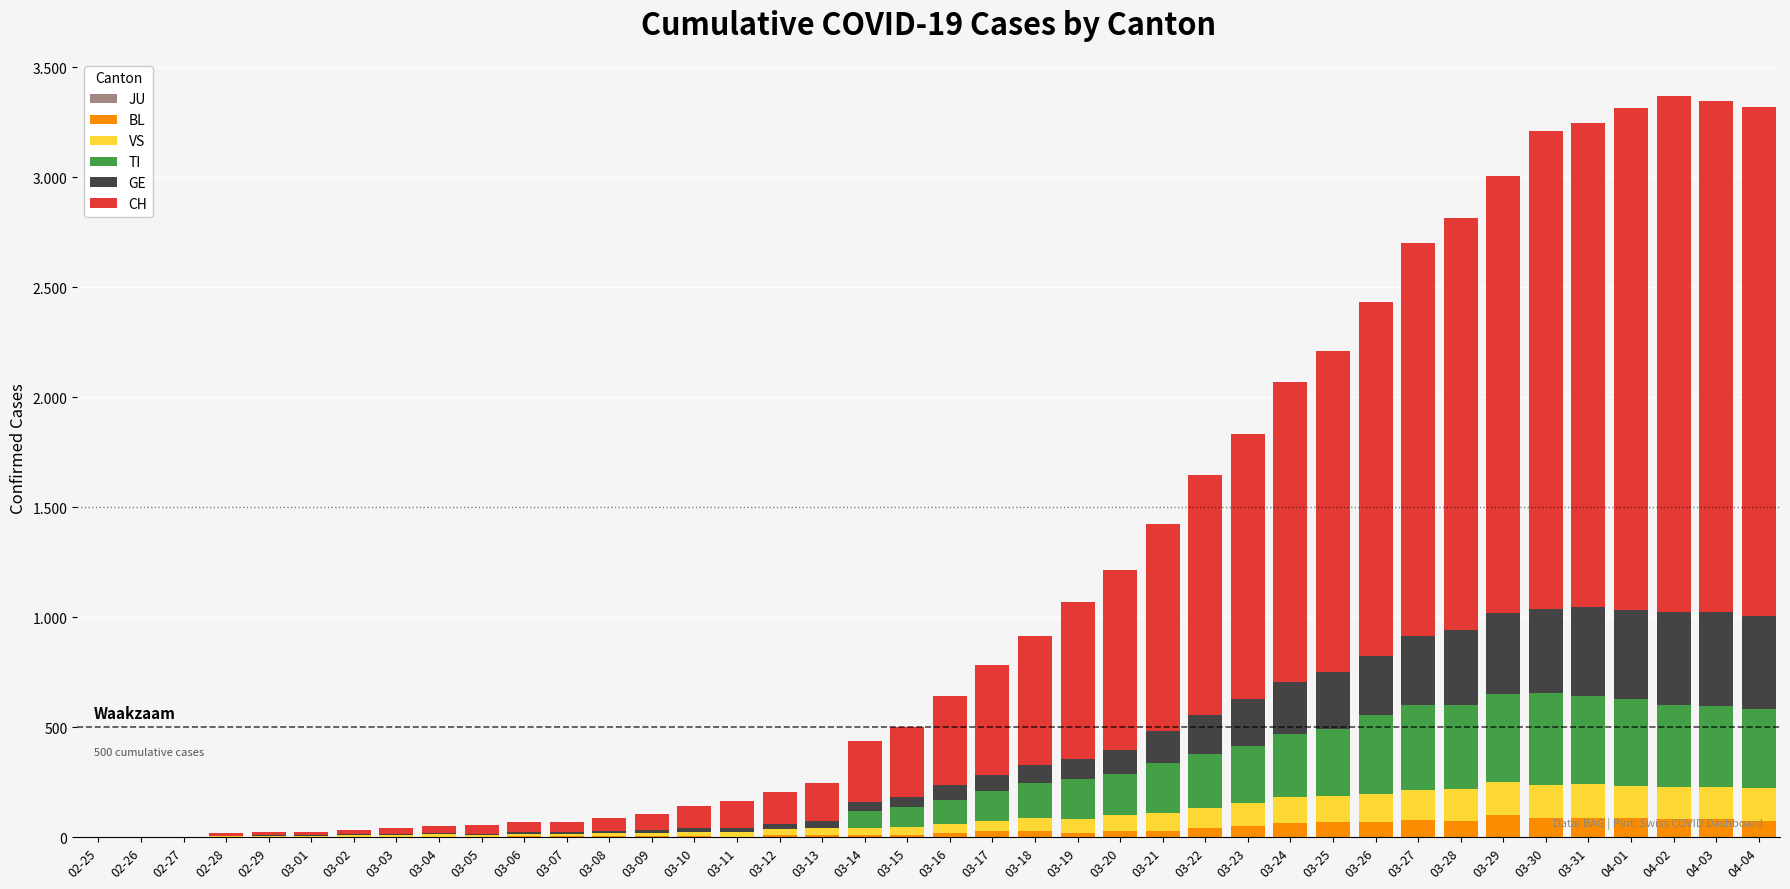

Does the chart contain stacked bars?

Yes